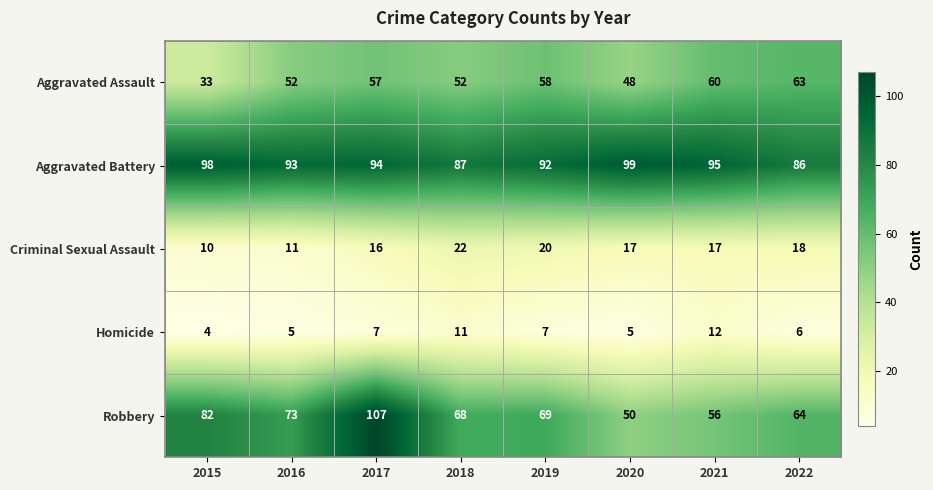

At which label does Aggravated Battery reach its peak?

2020